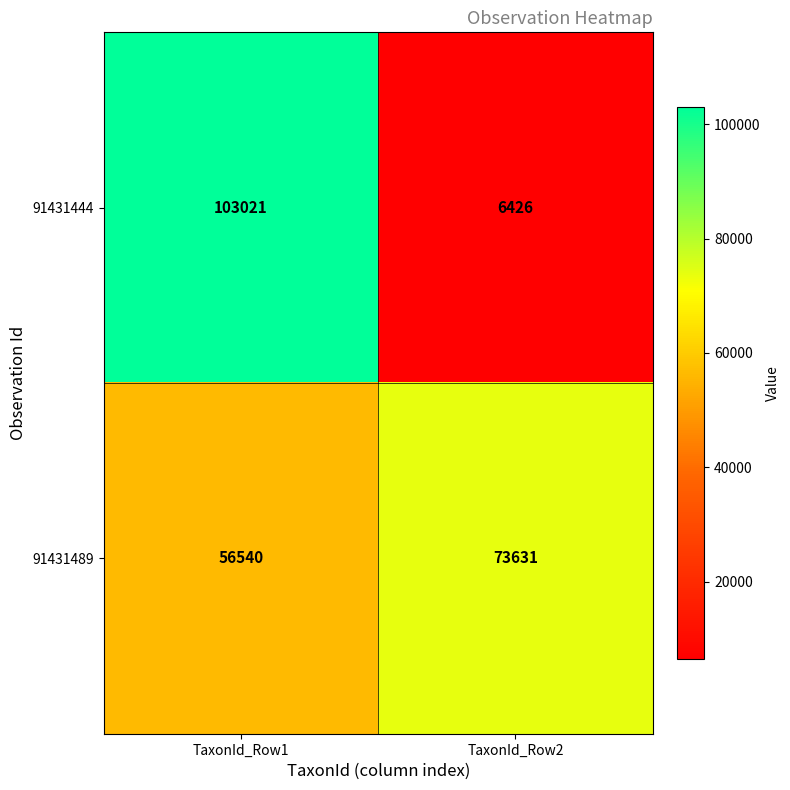

Reading right to left, transcribe all the data shown in this chart.

91431444: 6426	103021
91431489: 73631	56540